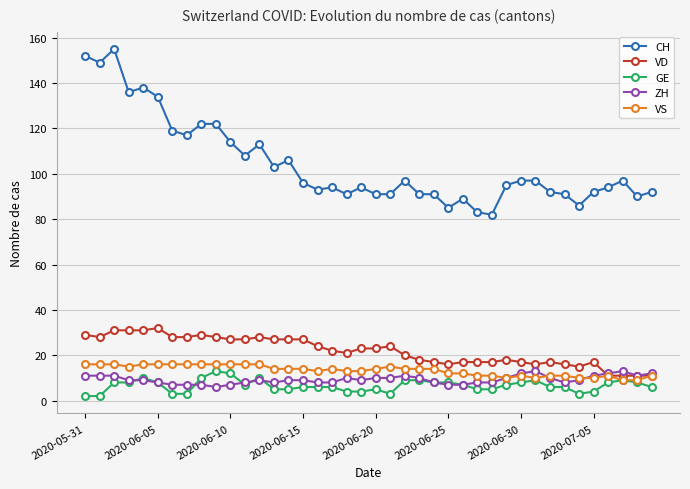

Which series has the largest total across all categories?

CH